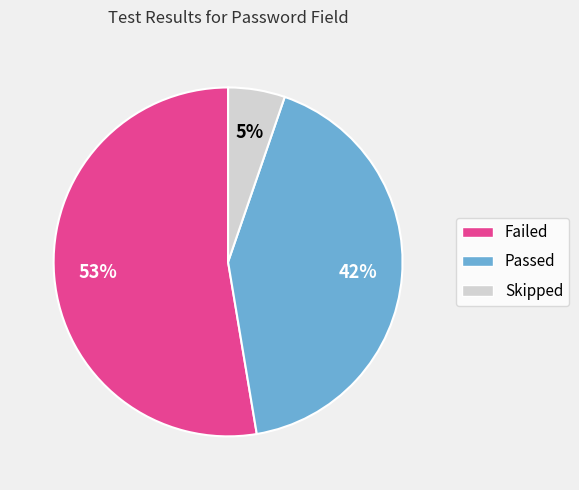

To the nearest percent, what is the difference between the Failed and Passed slice percentages?

11%